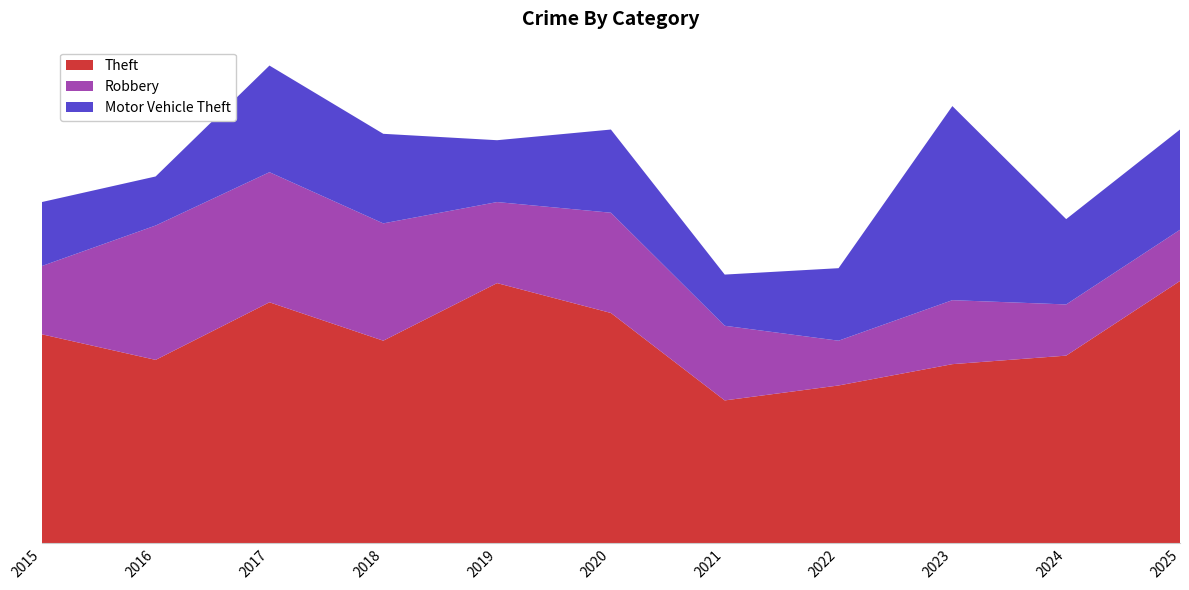

Reading left to right, extract all data points from this chart.

Theft: 2015=98	2016=86	2017=113	2018=95	2019=122	2020=108	2021=67	2022=74	2023=84	2024=88	2025=123
Robbery: 2015=32	2016=63	2017=61	2018=55	2019=38	2020=47	2021=35	2022=21	2023=30	2024=24	2025=24
Motor Vehicle Theft: 2015=30	2016=23	2017=50	2018=42	2019=29	2020=39	2021=24	2022=34	2023=91	2024=40	2025=47